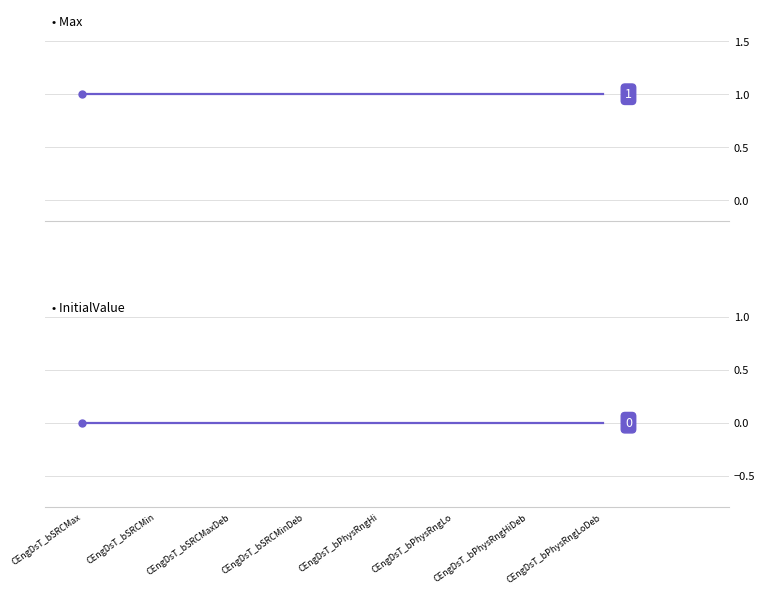

Is the value of InitialValue at CEngDsT_bPhysRngLoDeb greater than the value of Max at CEngDsT_bPhysRngHi?

No